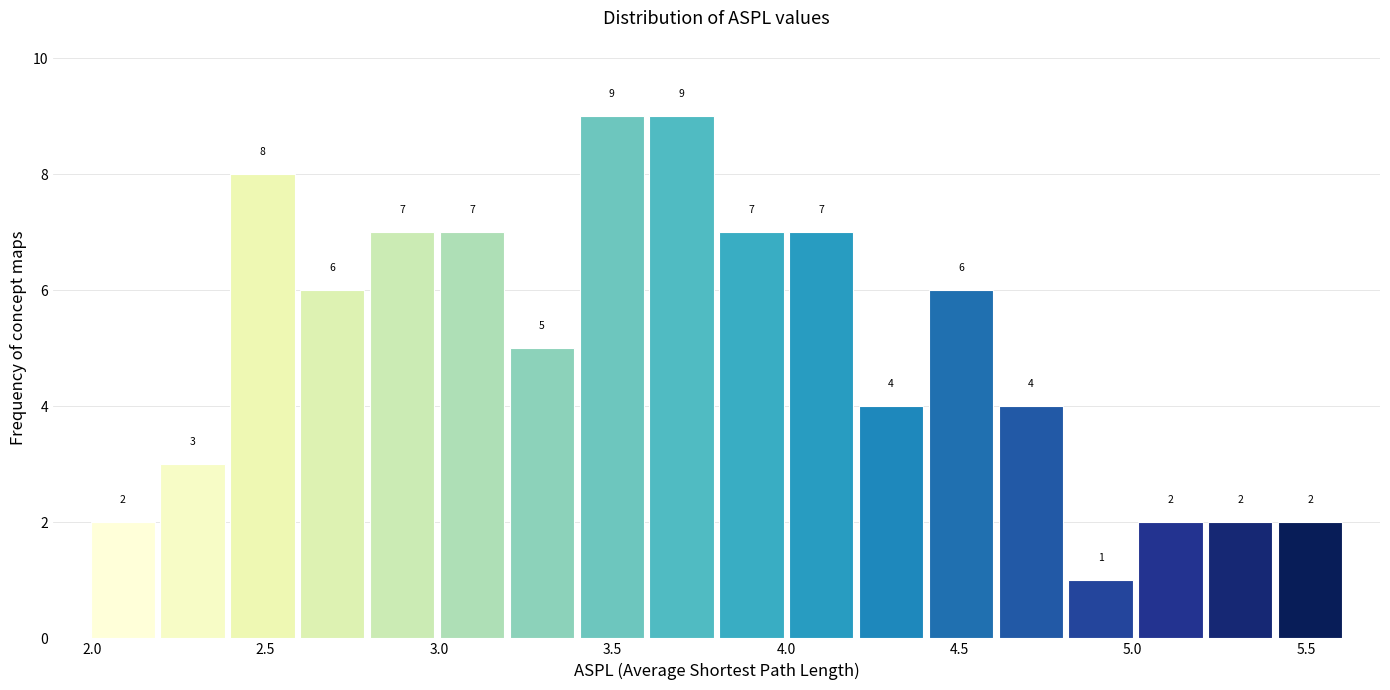

Reading left to right, transcribe this chart: for each bar, give the range it covers on the x-axis and its height. The bar edges are not printed on the chart, so give them approximately, as read against the axis.

2.0 to 2.2: 2
2.2 to 2.4: 3
2.4 to 2.6: 8
2.6 to 2.8: 6
2.8 to 3.0: 7
3.0 to 3.2: 7
3.2 to 3.4: 5
3.4 to 3.6: 9
3.6 to 3.8: 9
3.8 to 4.0: 7
4.0 to 4.2: 7
4.2 to 4.4: 4
4.4 to 4.6: 6
4.6 to 4.8: 4
4.8 to 5.0: 1
5.0 to 5.2: 2
5.2 to 5.4: 2
5.4 to 5.6: 2